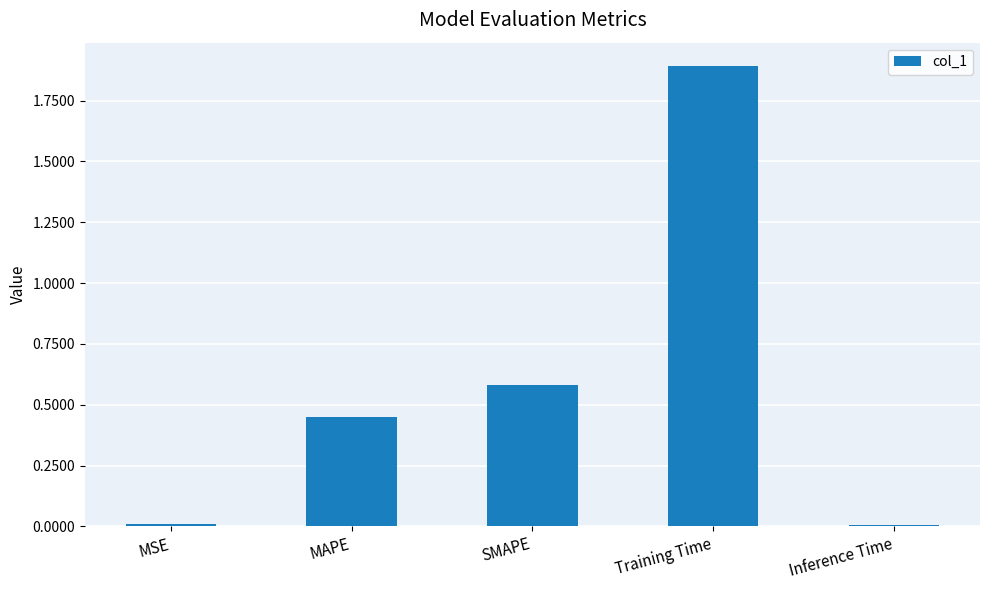

What value does the data have at SMAPE?

0.6